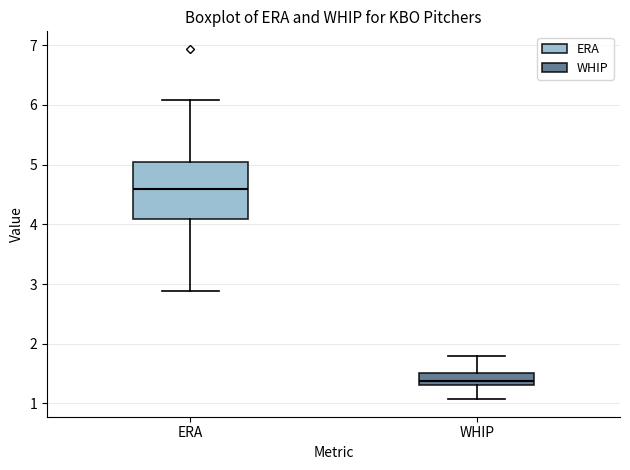

Reading left to right, transcribe this box plot: for each box, give where its median line is, the range the box spans, and where its two whiskers end, as read against the y-axis. The values are not printed on the chart, so give them approximately, as read against the axis.

ERA: median 4.6, box 4.1 to 5.1, whiskers 2.9 to 6.1
WHIP: median 1.4, box 1.3 to 1.5, whiskers 1.1 to 1.8